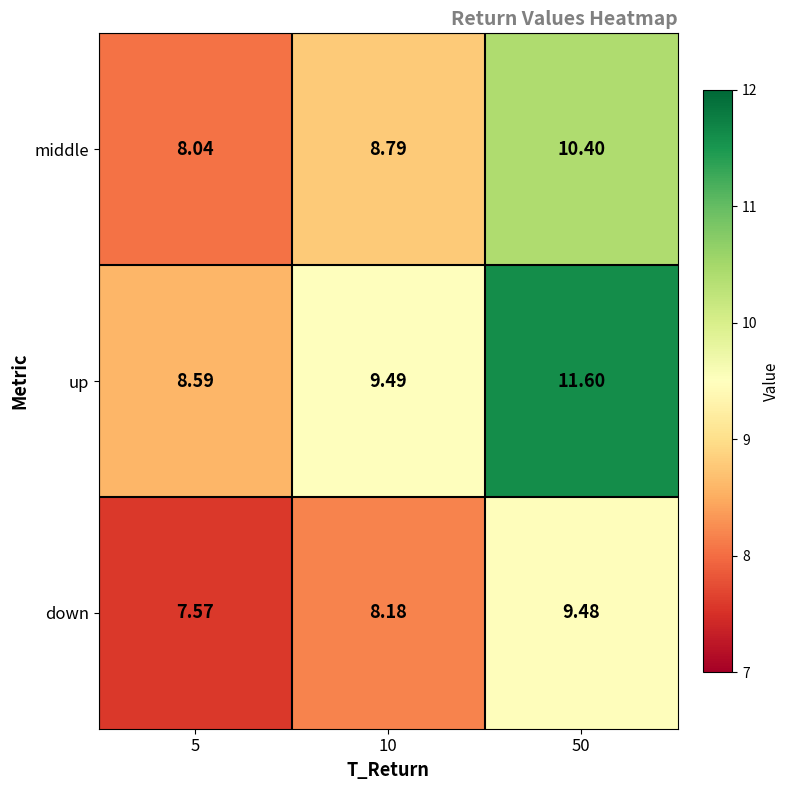

List the series in order of their overall mean, highest first.

up, middle, down